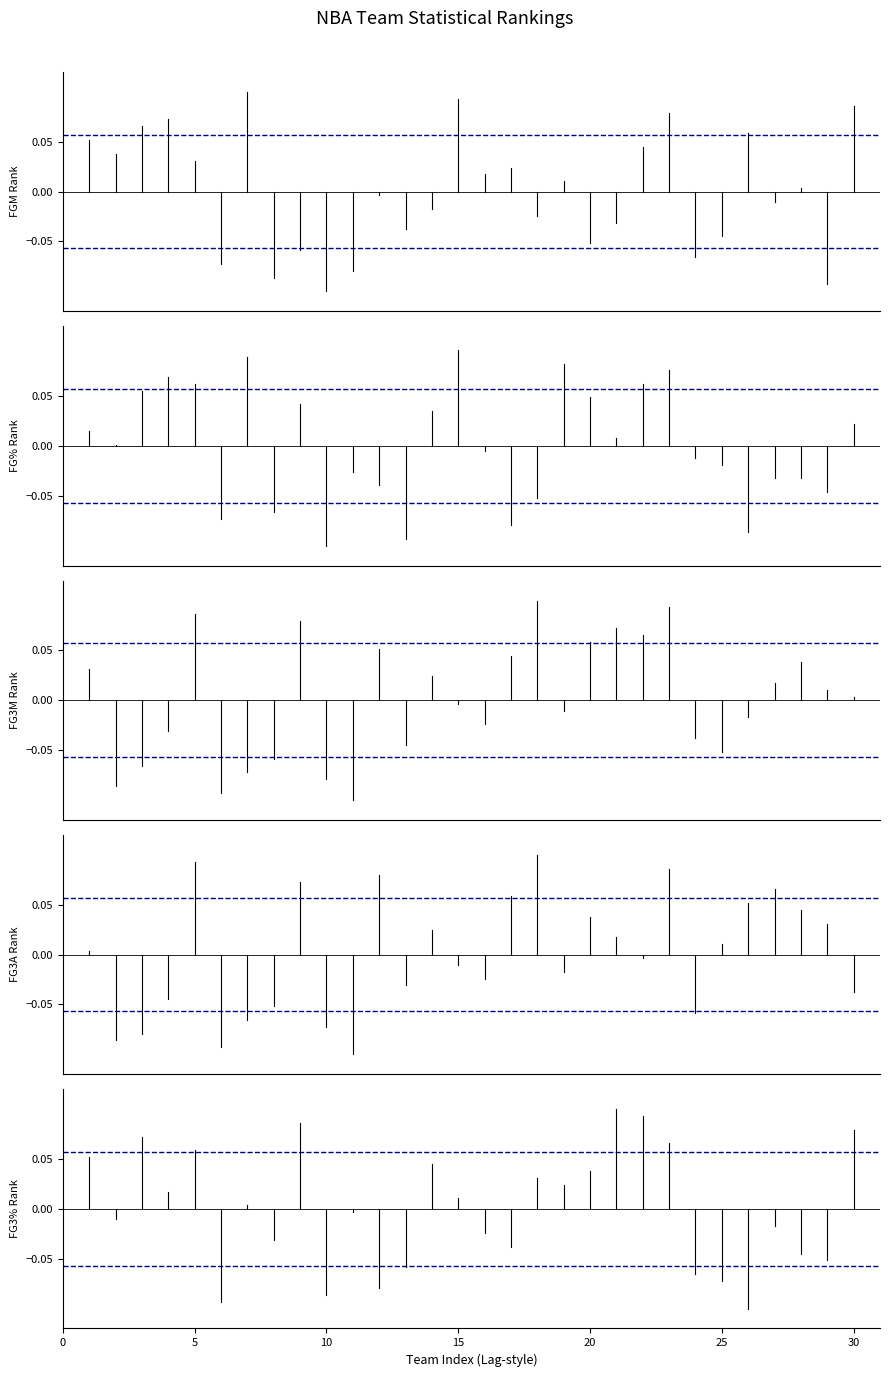

Is this an area chart (filled region under the line)?

No